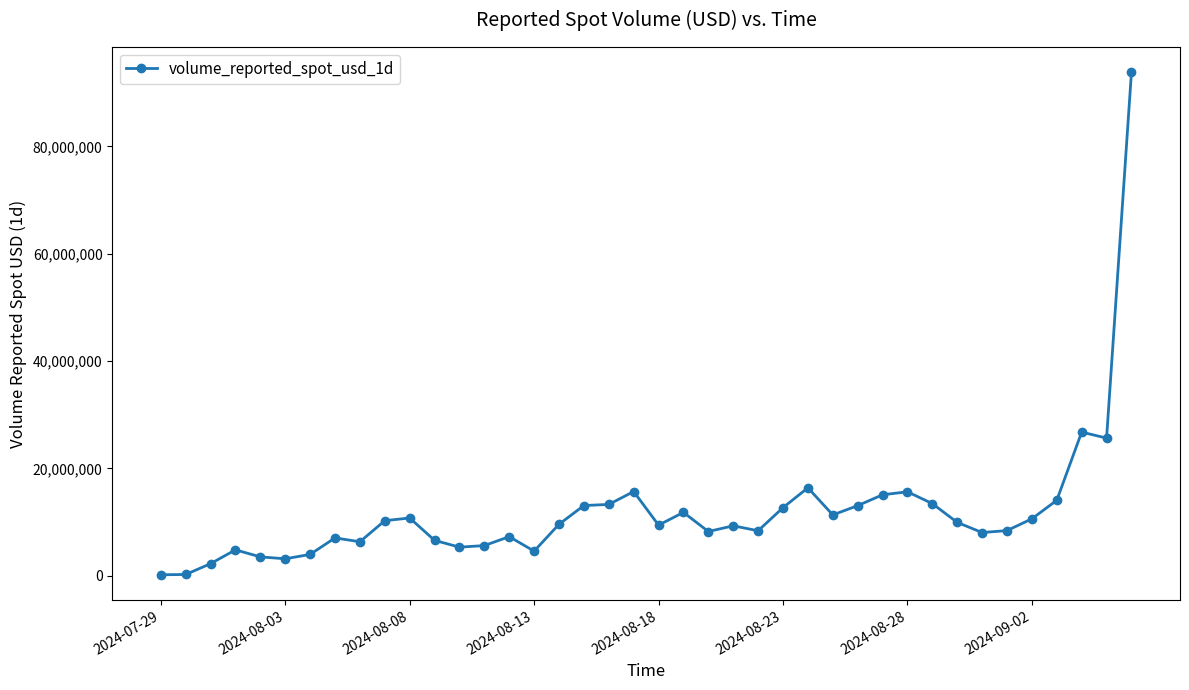

What is the greatest value displayed?

93865109.6